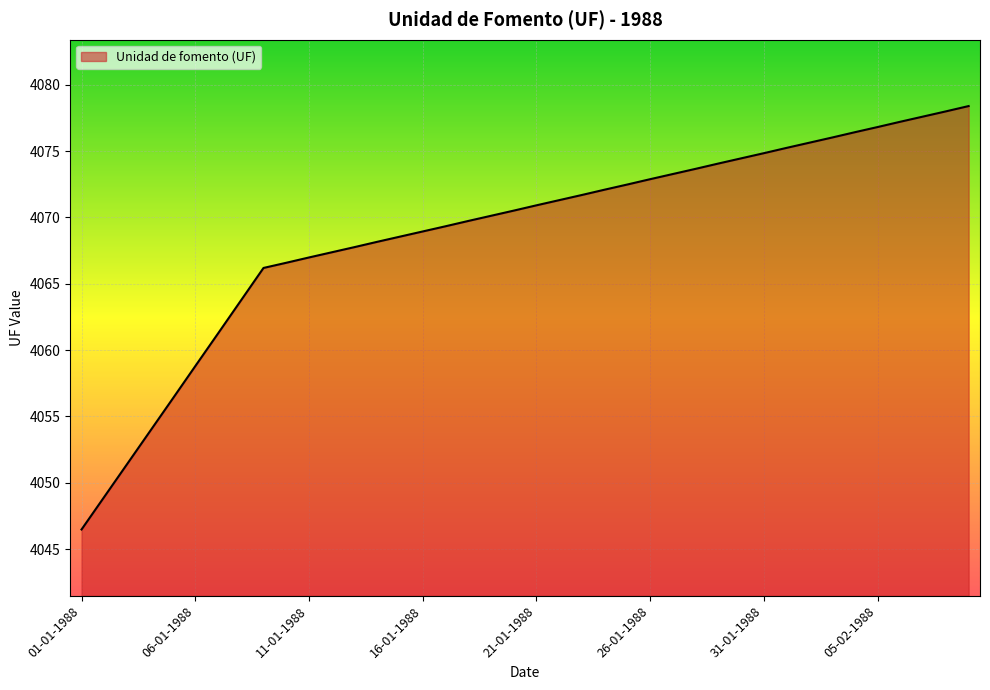

What is the maximum value shown in the chart?

4078.4